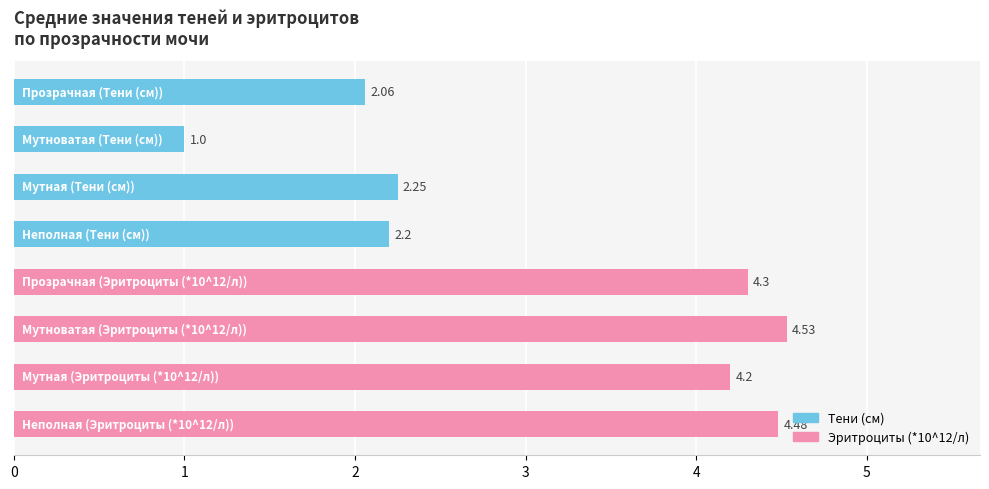

What is the average value?

3.1